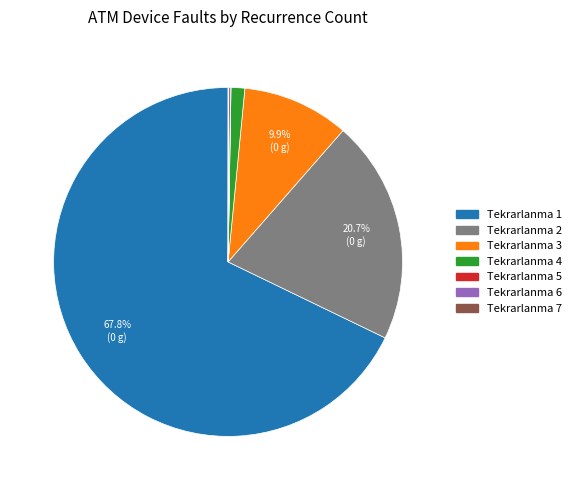

What portion of the pie excludes Tekrarlanma 2?

79.3%